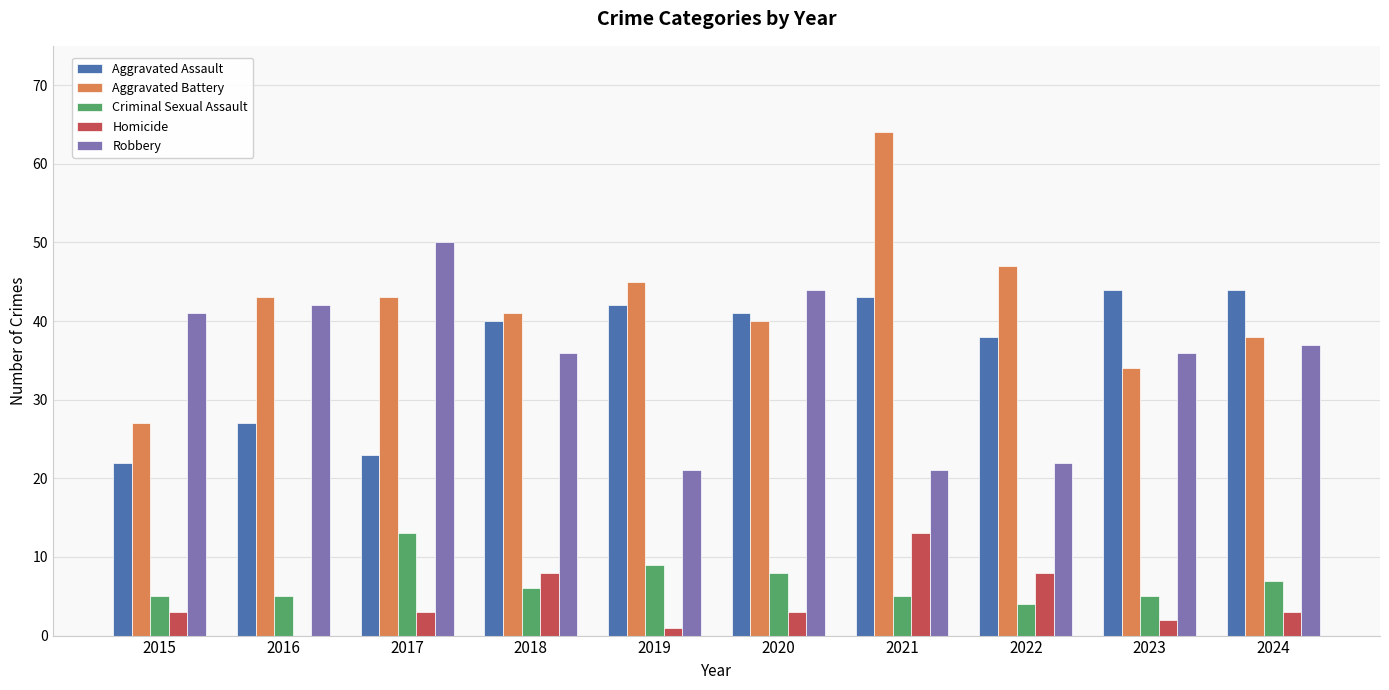

At which category is the sum across all series the highest?

2021